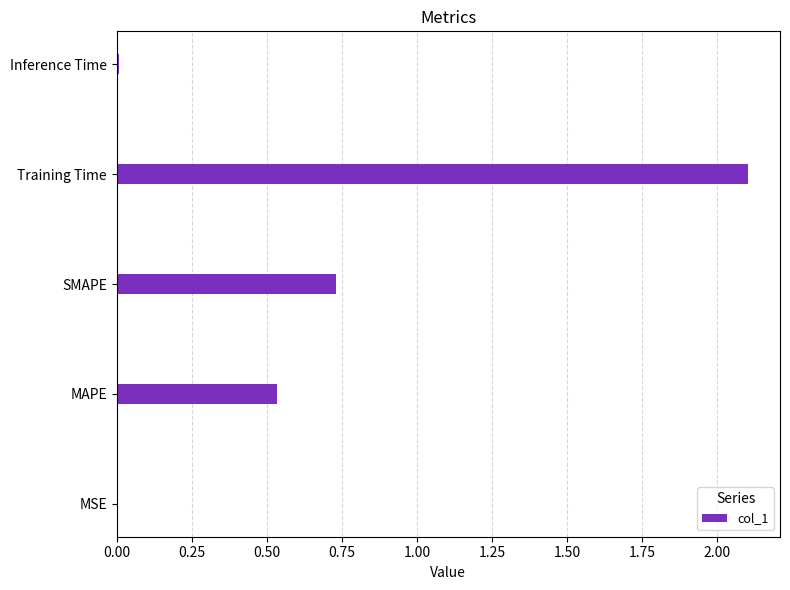

What is the greatest value displayed?

2.1